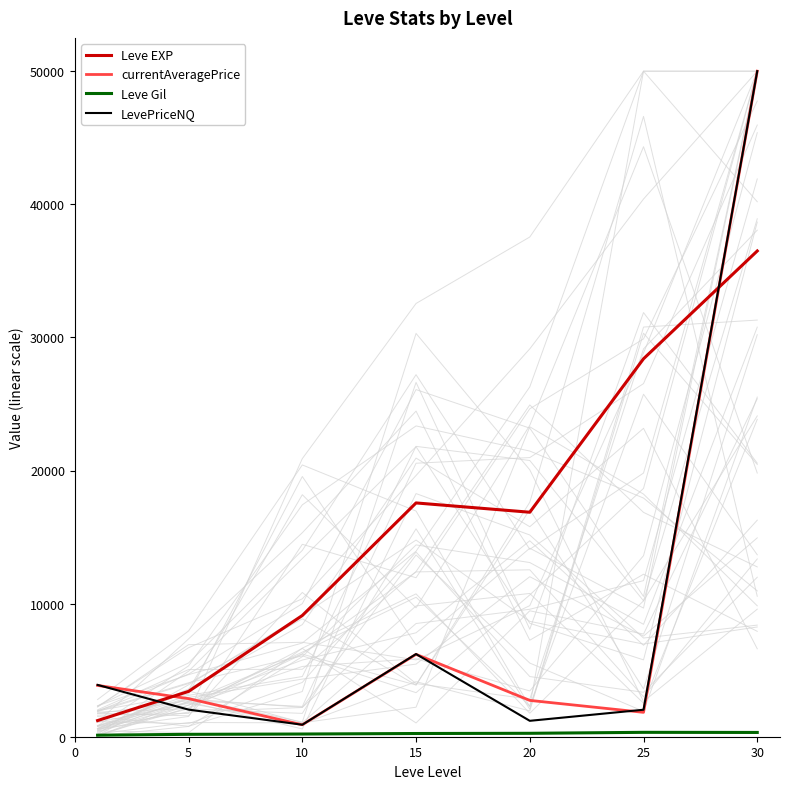

True or false: currentAveragePrice and Leve Gil intersect in this chart.

False